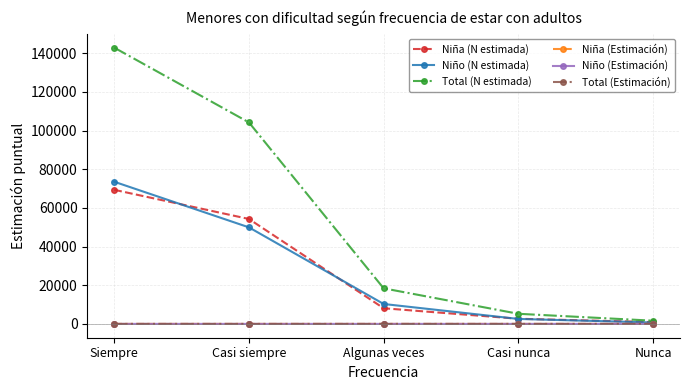

Which label corresponds to the largest value in the chart?

Siempre